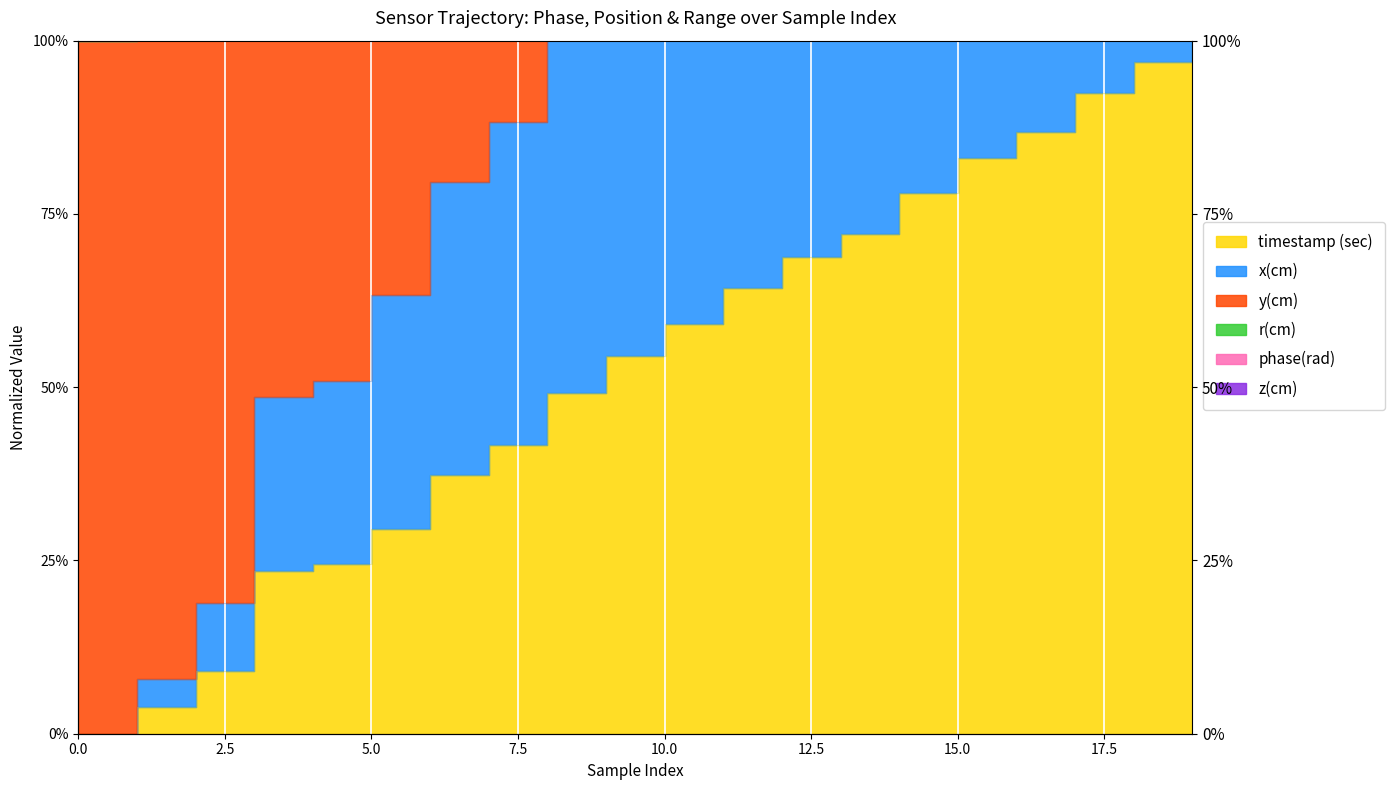

The y(cm) series shows 2.0 at 7. True or false?

False